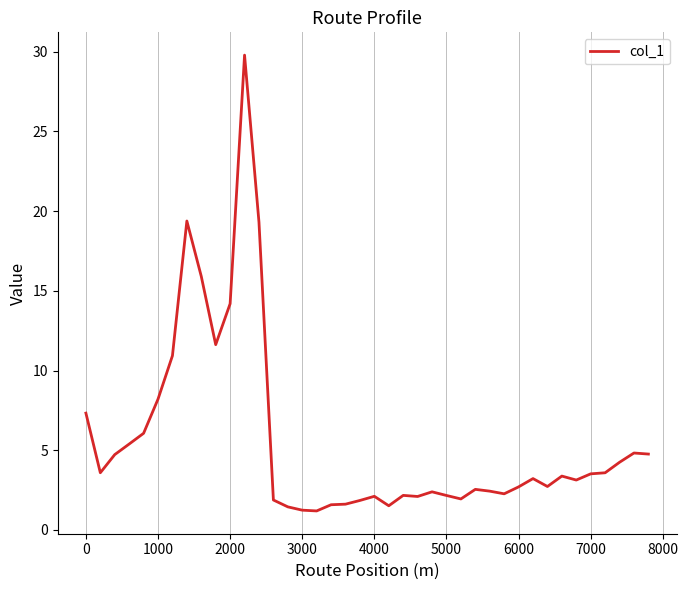

What is the smallest value displayed?

1.2